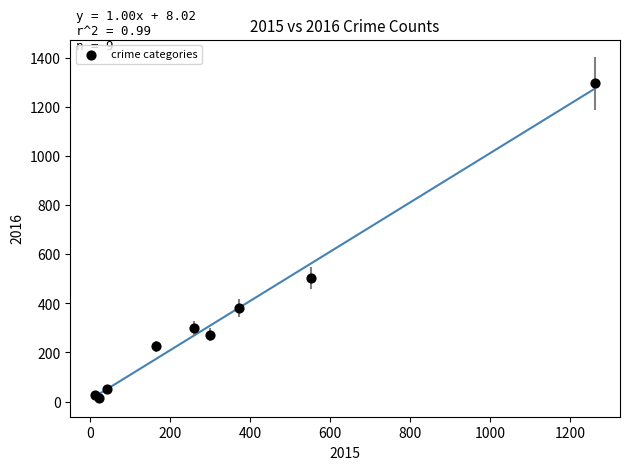

What Y value in the scatter plot is closest to 655?

505